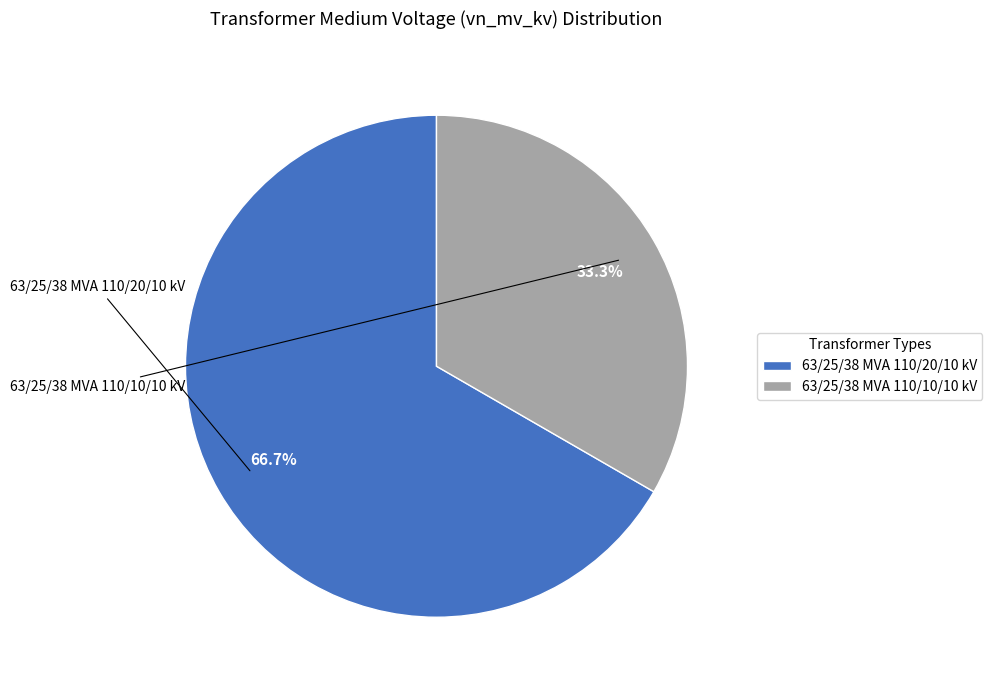

To the nearest percent, what is the difference between the largest and smallest slice percentages?

33%